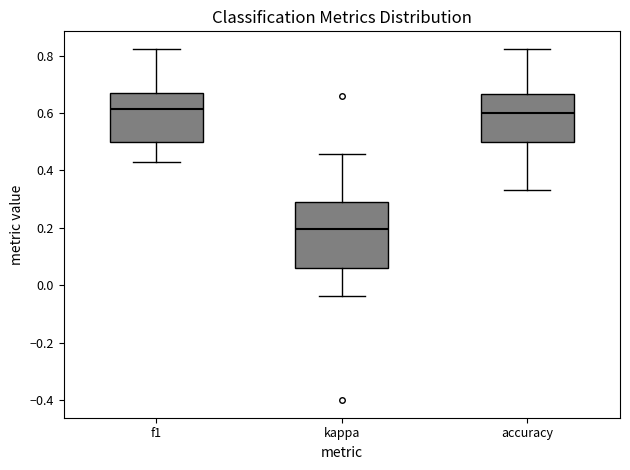

Comparing the boxes themselves (not the whiskers), which one is the tallest?

kappa